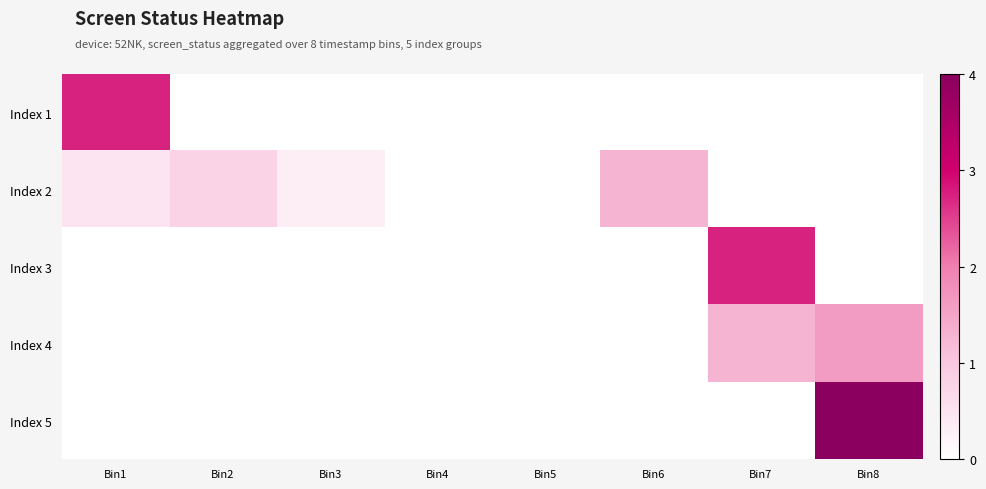

Which series changed the most between Bin2 and Bin7?

Index 3